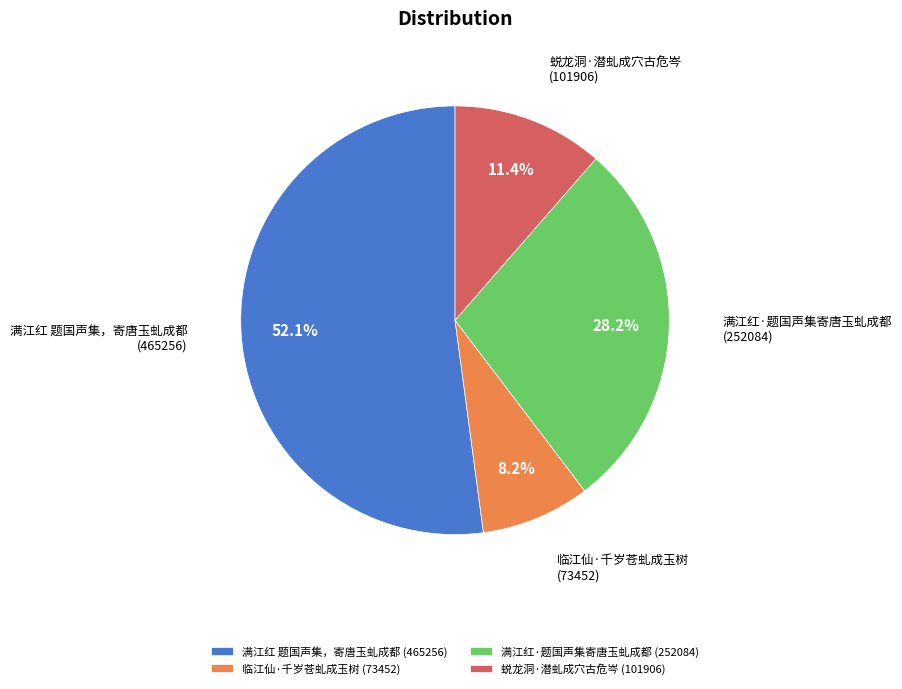

To the nearest percent, what percentage of the pie is 满江红·题国声集寄唐玉虬成都?

28%